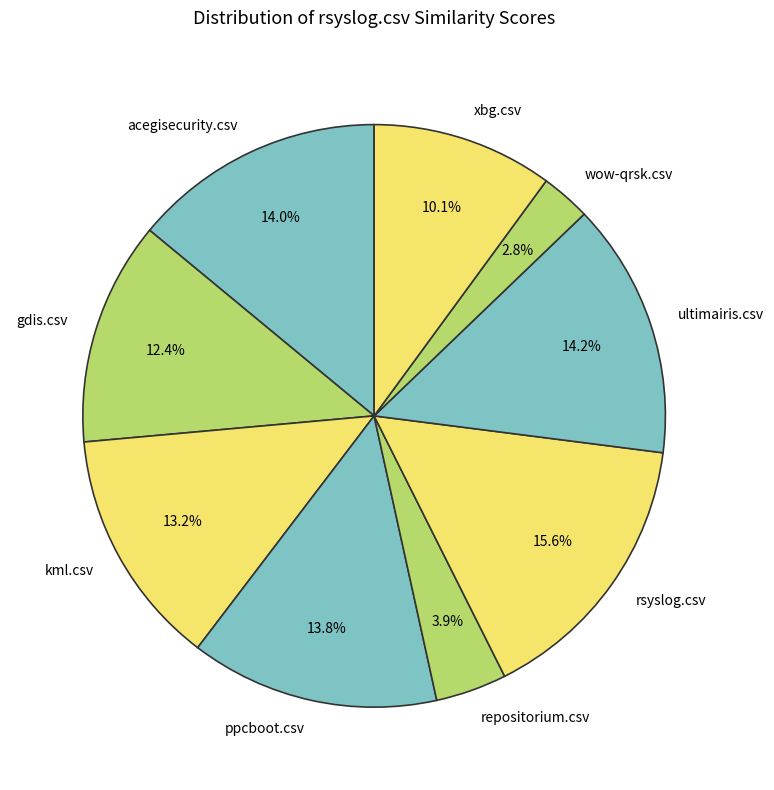

Which category has the biggest portion of the pie?

rsyslog.csv